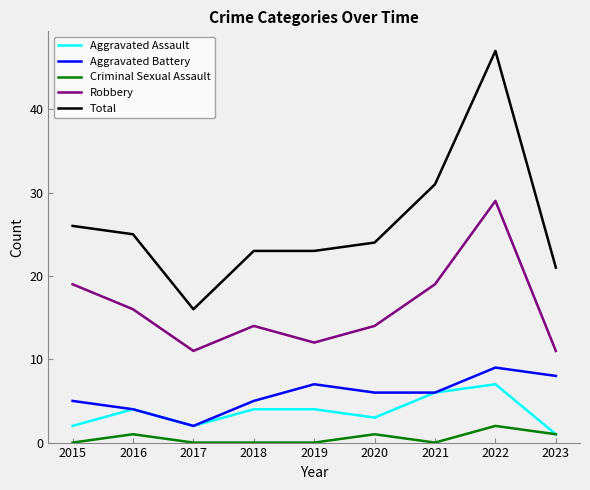

True or false: Criminal Sexual Assault and Robbery intersect in this chart.

False